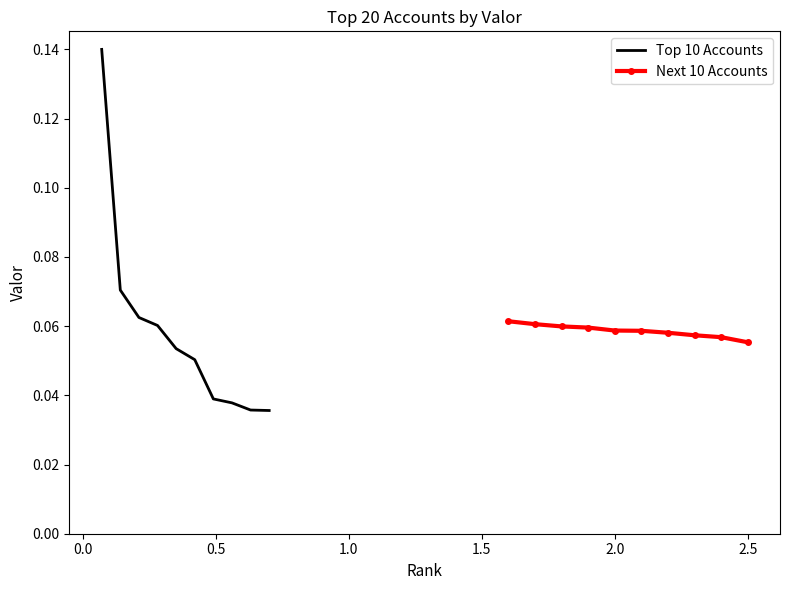

What is the sum of all Next 10 Accounts values?

0.6